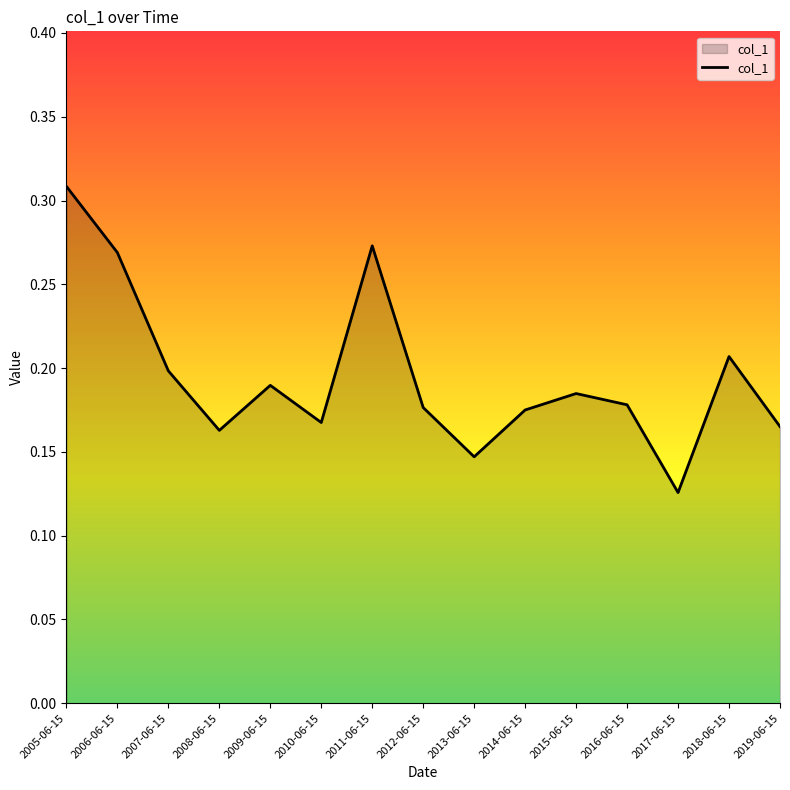

True or false: the data shows 0.3 at 2009-06-15.

False